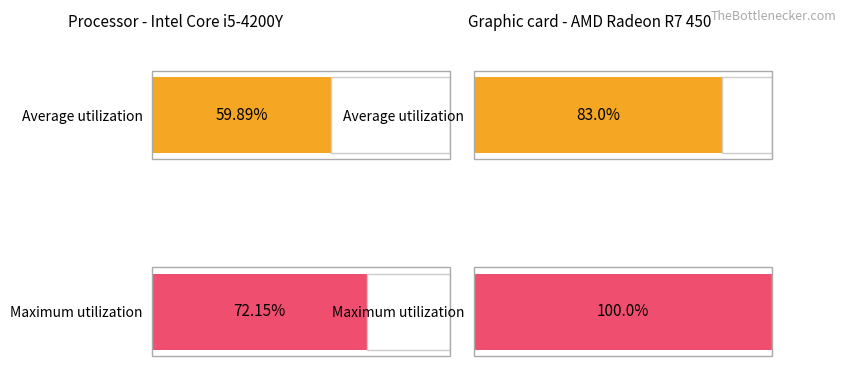

Between 0 and 1, which series saw the biggest shift?

Maximum utilization